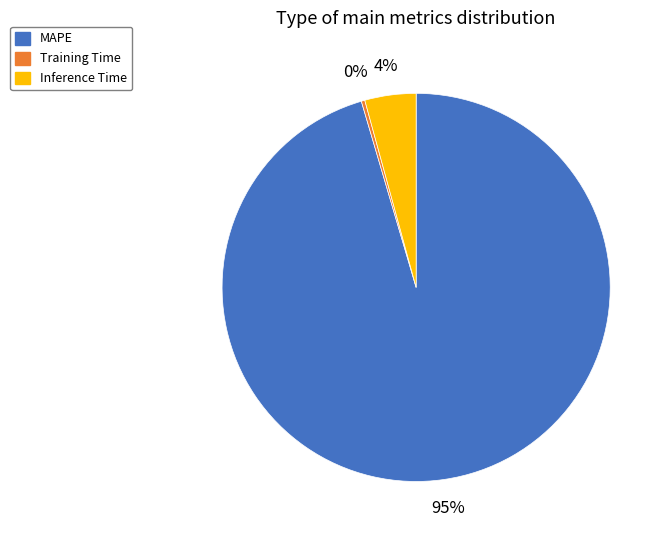

What percentage is the Inference Time slice, to the nearest percent?

4%